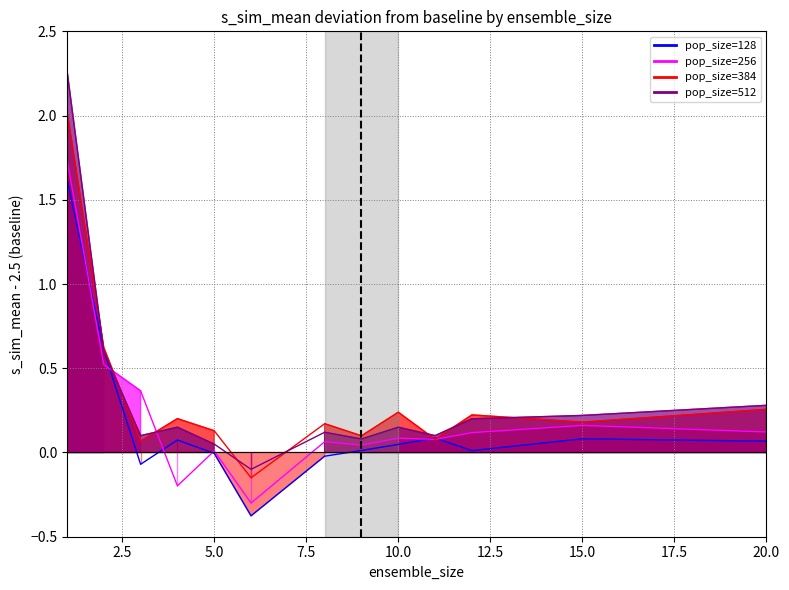

How many data points in pop_size=128 line are less than 0?

4